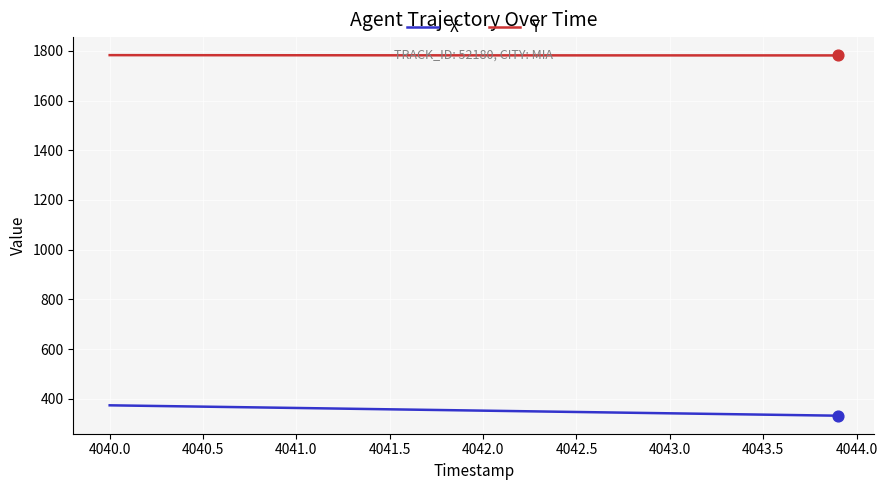

What is the maximum value shown in the chart?

1783.1